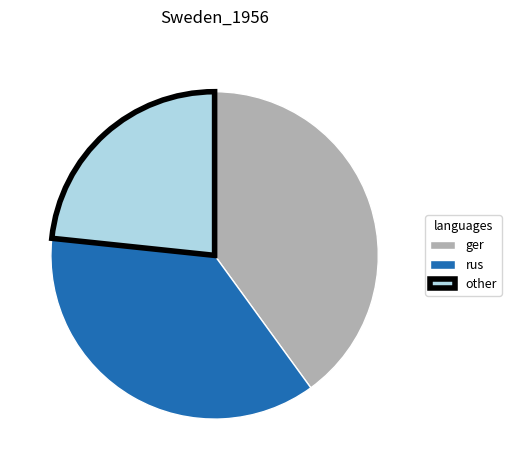

Is there any slice that represents more than half of the pie?

No